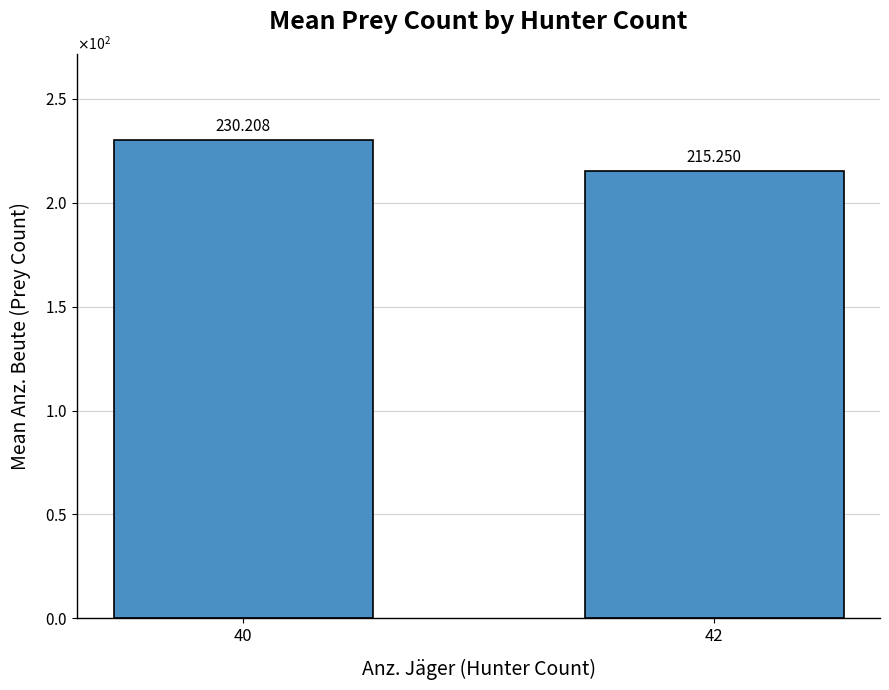

Are the bars horizontal?

No